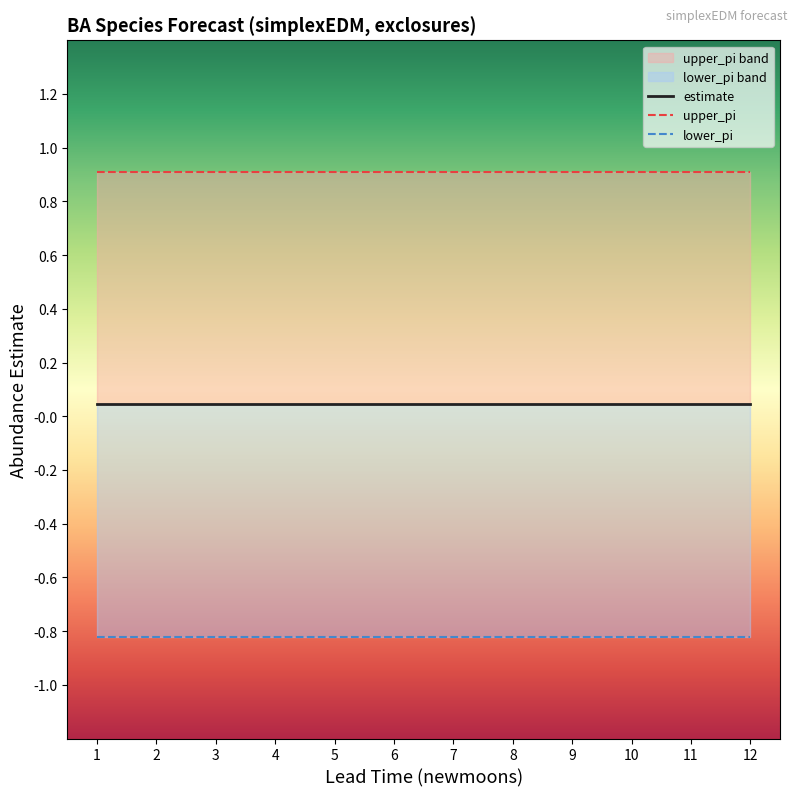

What is the difference between the highest and lowest values at 558?

1.7